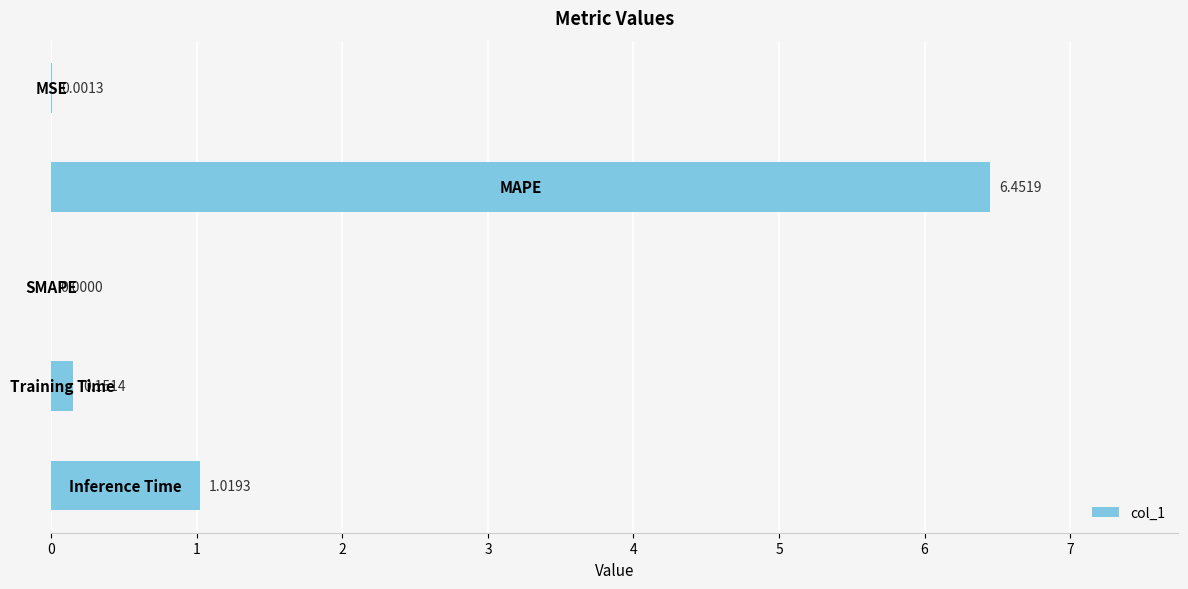

What is the sum of all values?

7.6